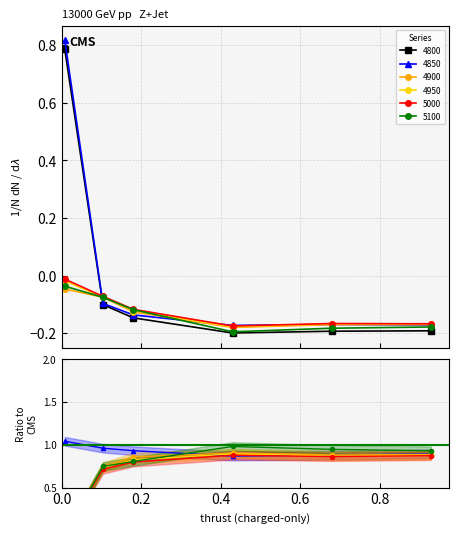

Read the 4900 value at 0.9287671232876712.

-0.2